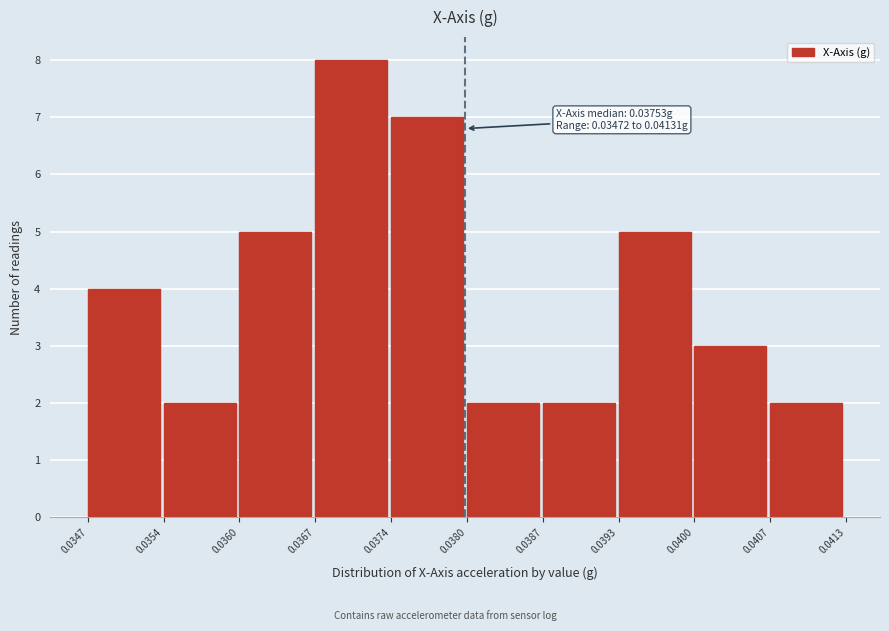

Which range on the x-axis has the tallest bar?

0.0367 to 0.0374